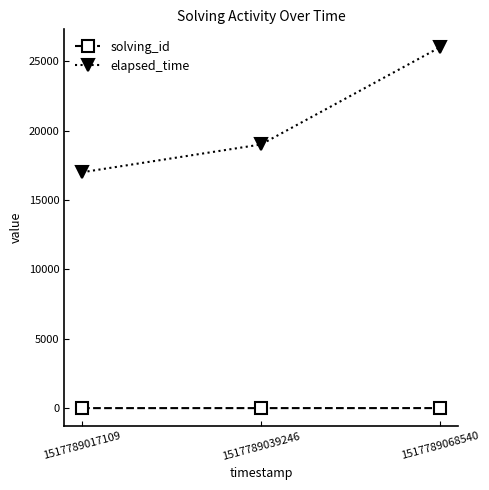

How many lines are shown in the chart?

2